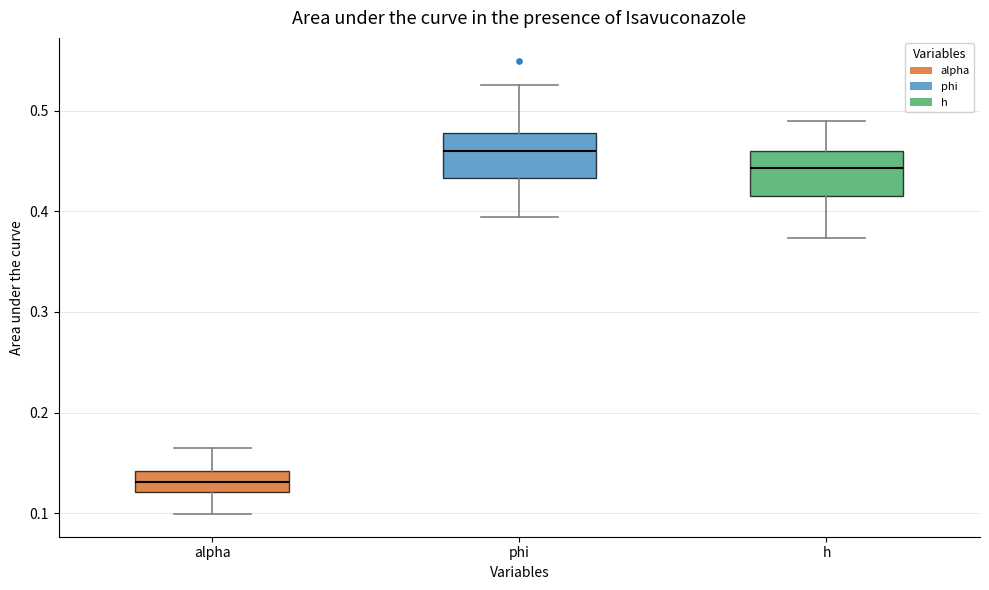

Reading left to right, transcribe this box plot: for each box, give where its median line is, the range the box spans, and where its two whiskers end, as read against the y-axis. The values are not printed on the chart, so give them approximately, as read against the axis.

alpha: median 0.13, box 0.12 to 0.14, whiskers 0.10 to 0.16
phi: median 0.46, box 0.43 to 0.48, whiskers 0.39 to 0.52
h: median 0.44, box 0.42 to 0.46, whiskers 0.37 to 0.49